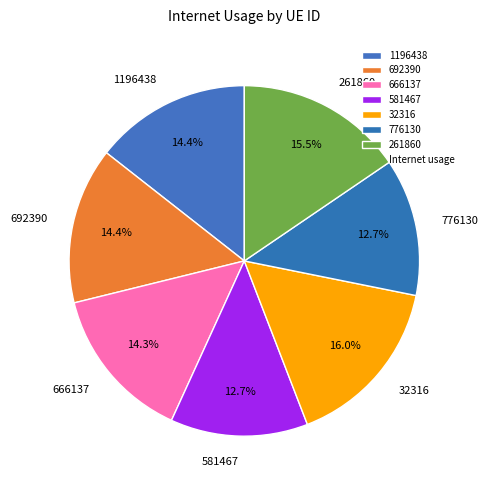

Count the number of slices in the pie.

7